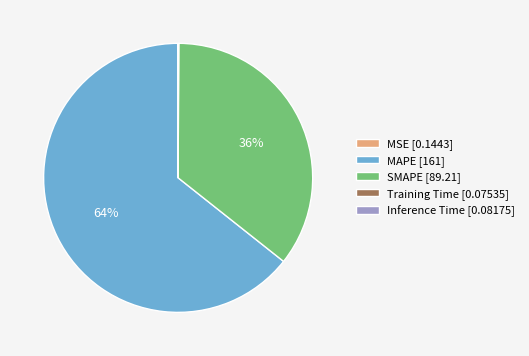

Does SMAPE [89.21] represent more than half of the total?

No